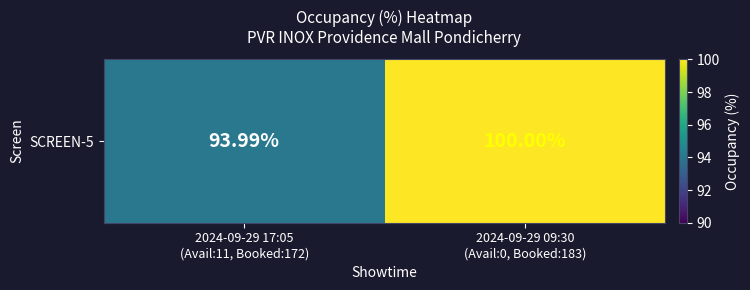

Rank the categories by value from highest to lowest.

2024-09-29 09:30
(Avail:0, Booked:183), 2024-09-29 17:05
(Avail:11, Booked:172)